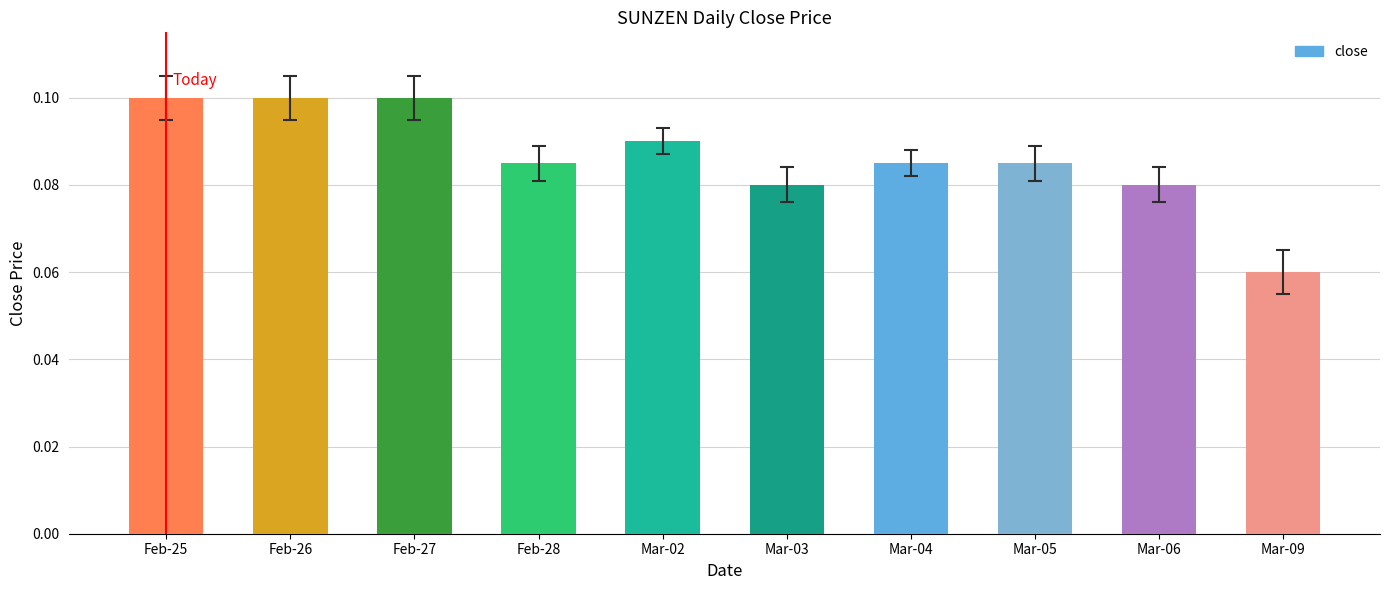

The chart shows a value of 0.0 at Mar-06. True or false?

False